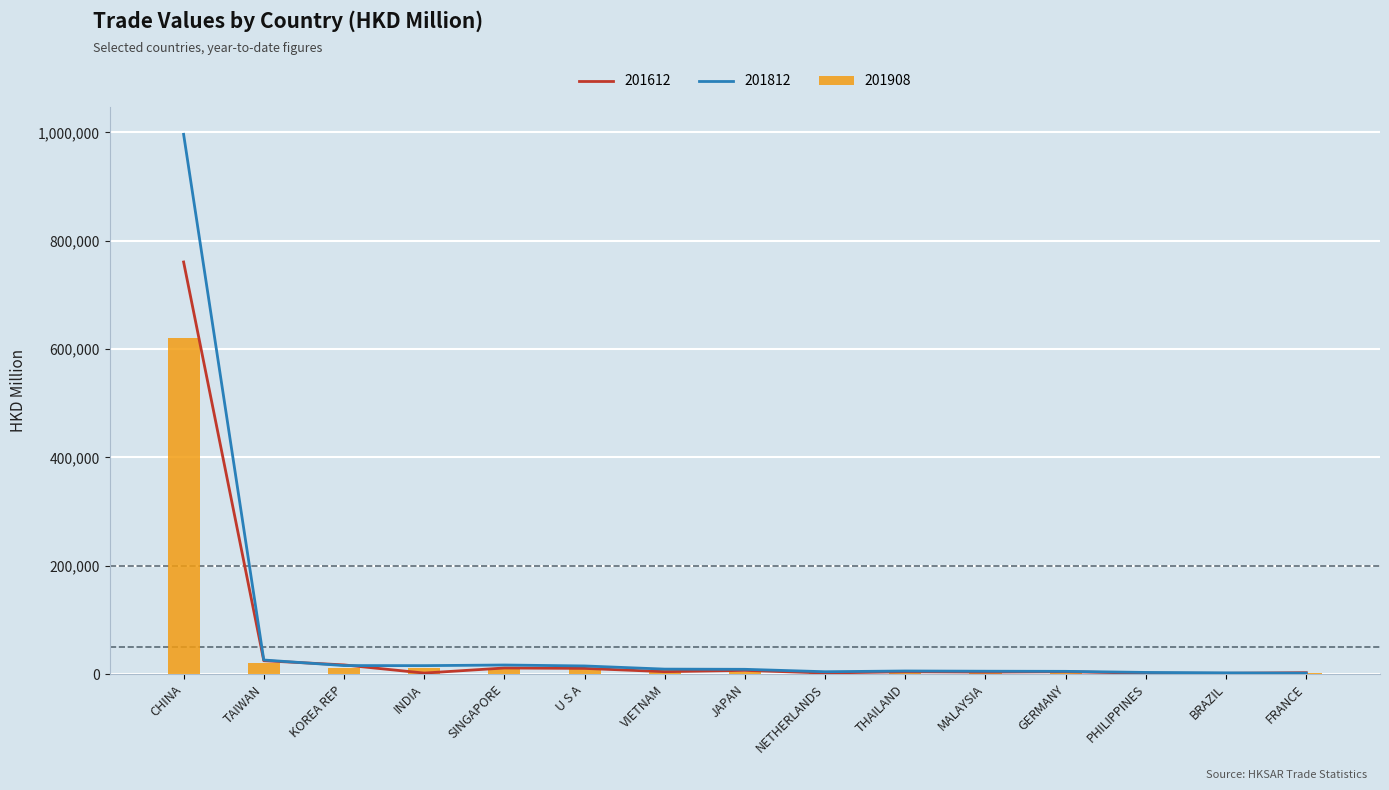

How many data points in 201908 are less than 4238?

7